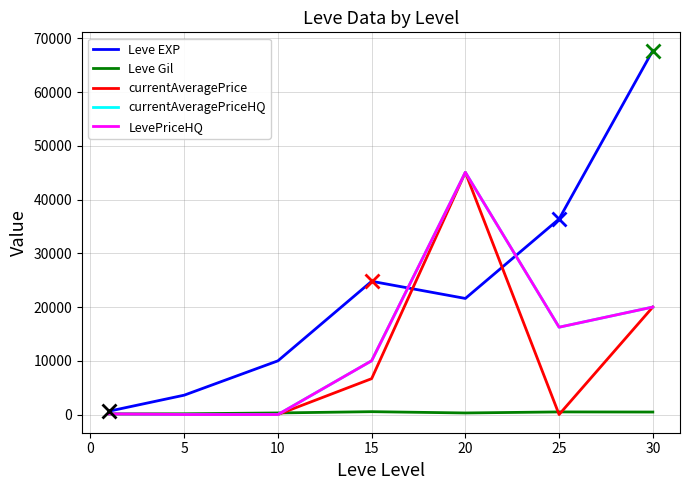

Is this an area chart (filled region under the line)?

No